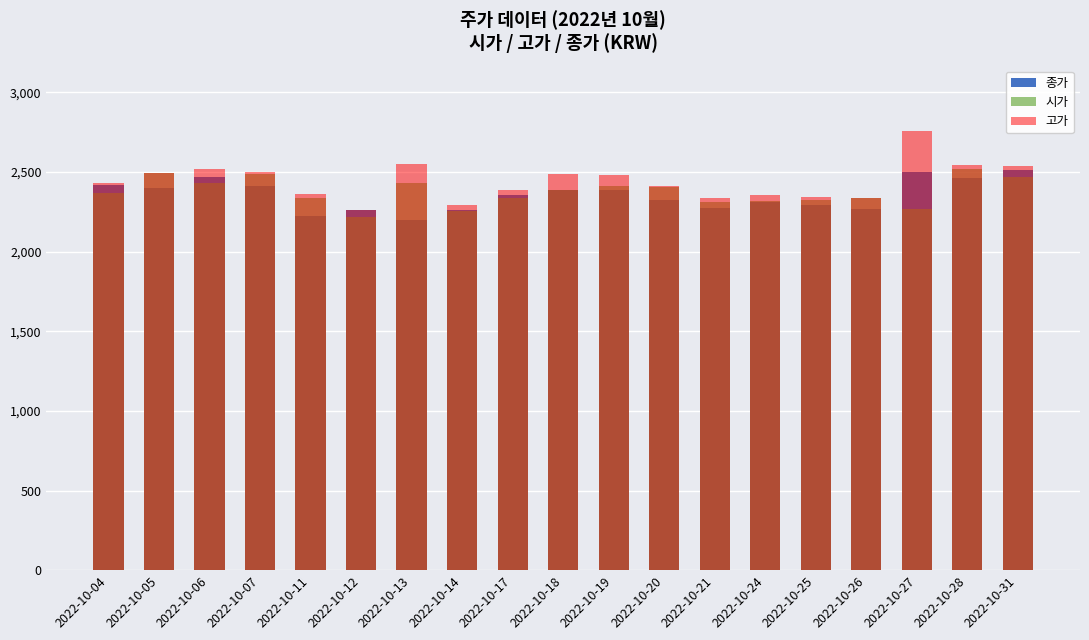

Does the chart contain stacked bars?

No